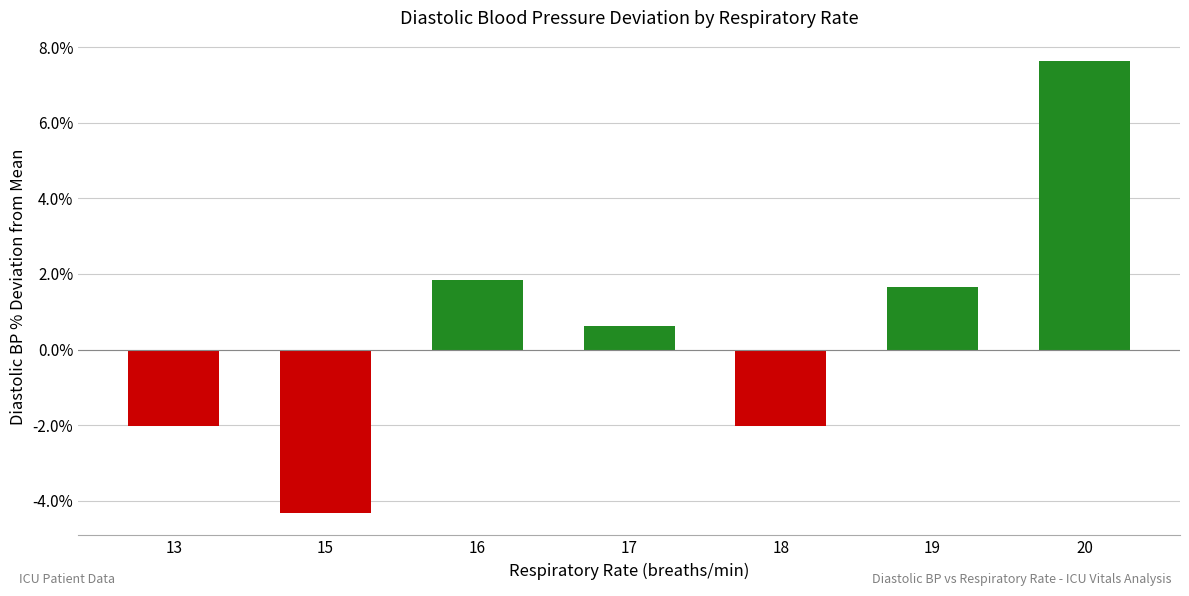

Does the chart contain stacked bars?

No